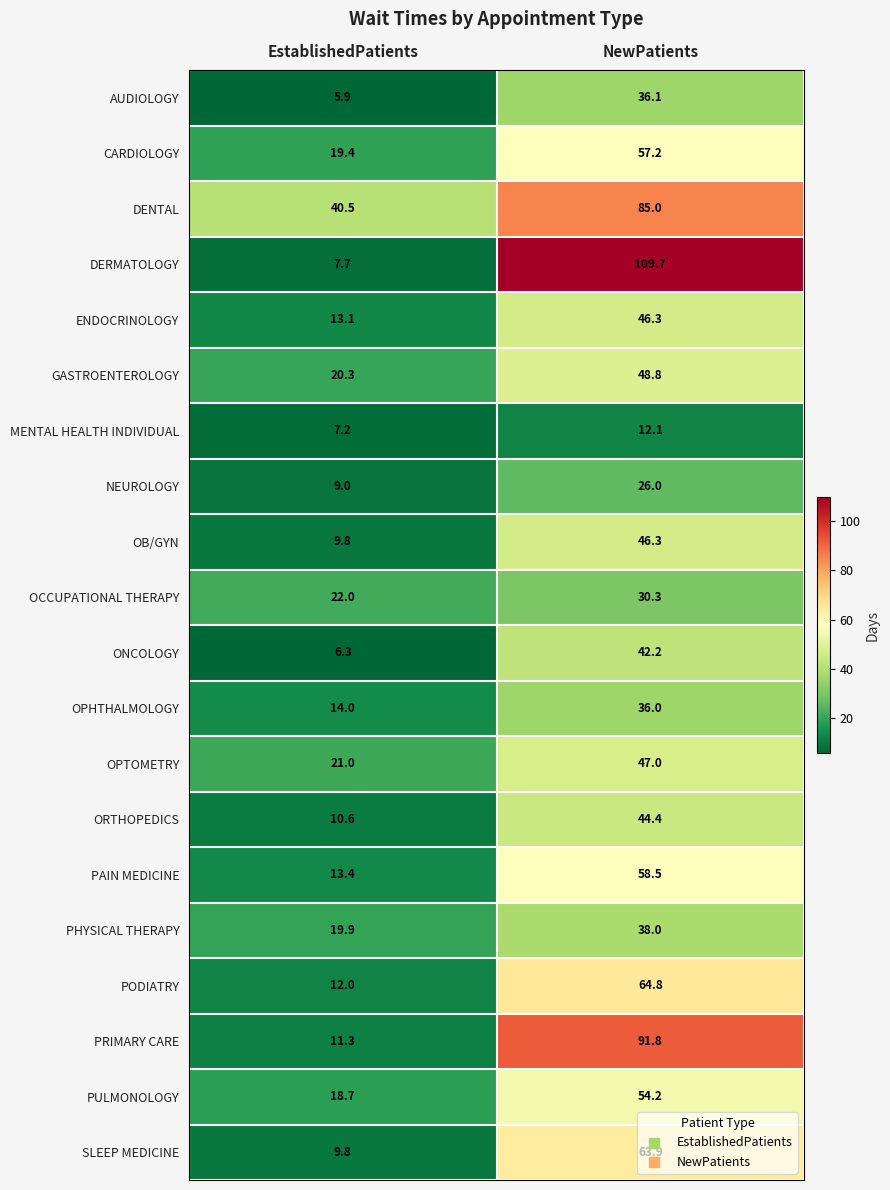

The value of PRIMARY CARE at NewPatients is 160.0. True or false?

False